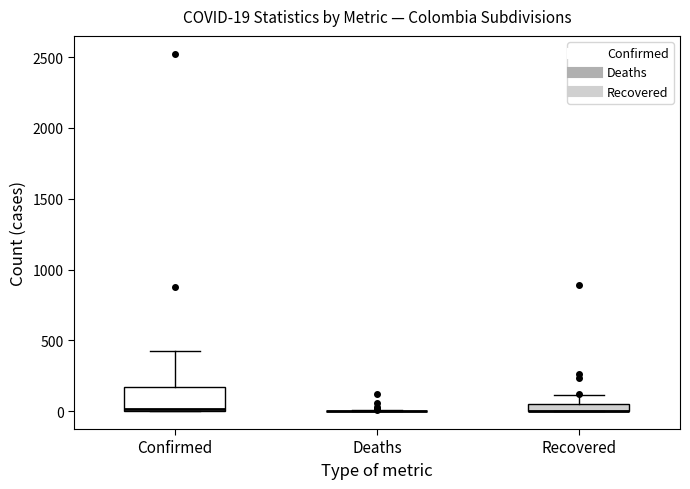

Which box is the tallest, from its lower edge to its upper edge?

Confirmed